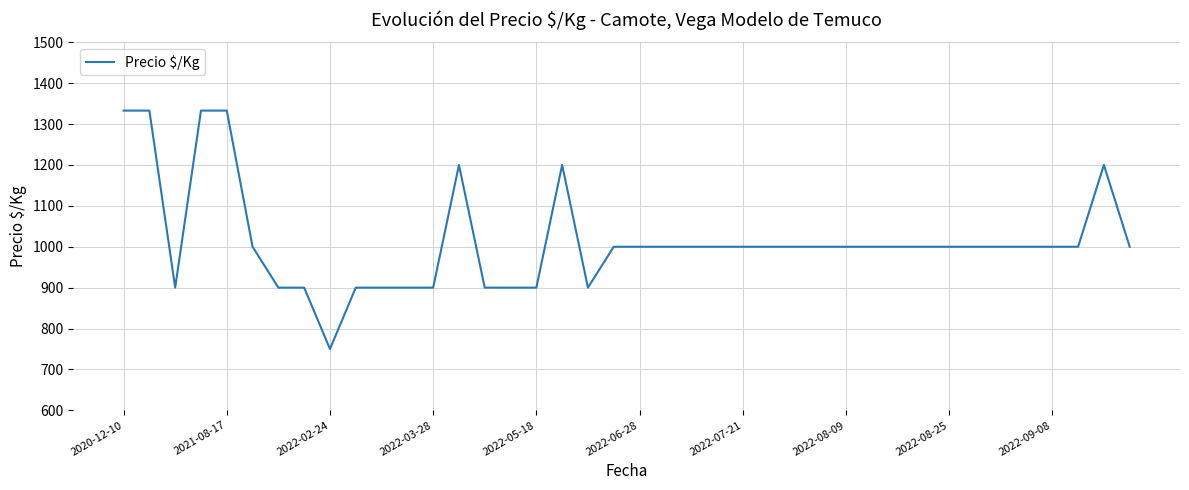

What is the difference between the second highest and second lowest values?

433